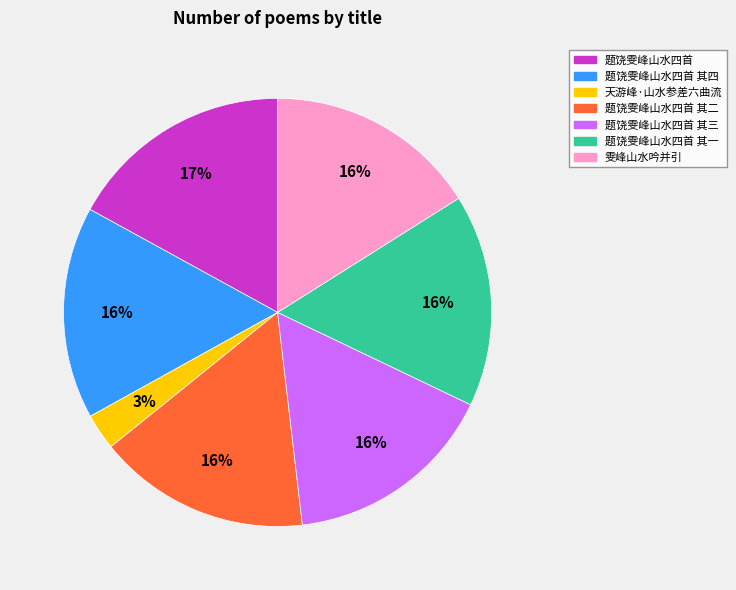

Does any single category account for the majority?

No